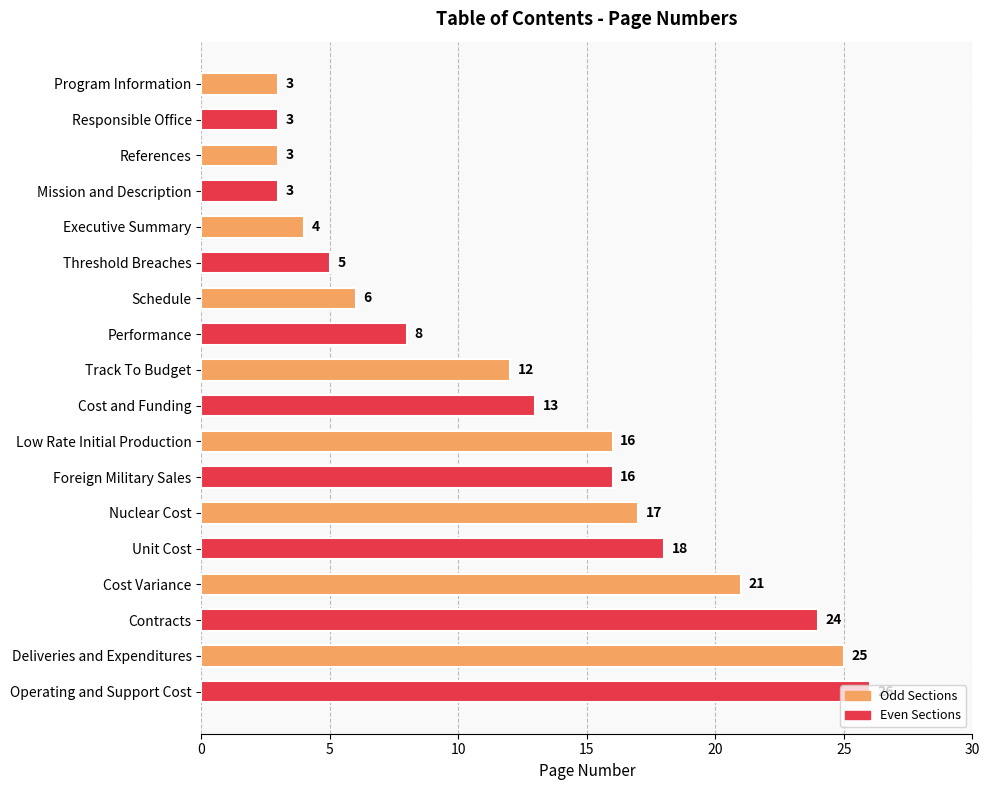

How many distinct data groups are displayed?

1